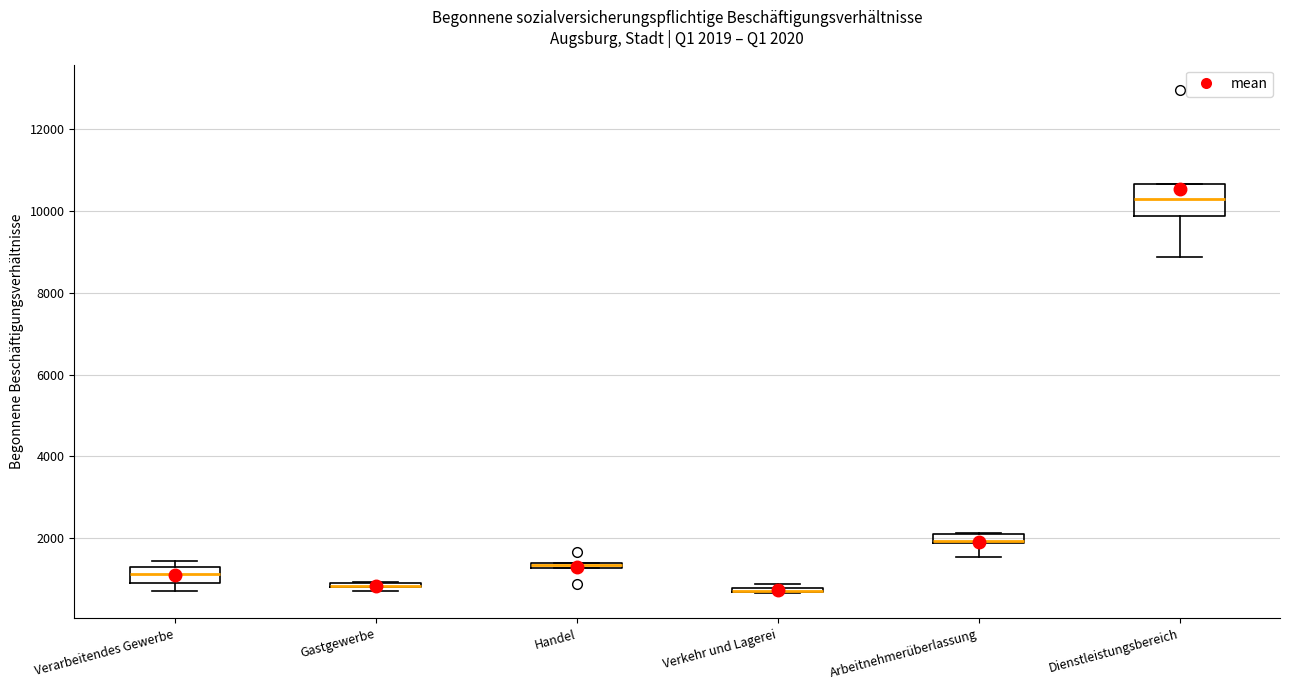

Comparing the boxes themselves (not the whiskers), which one is the tallest?

Dienstleistungsbereich